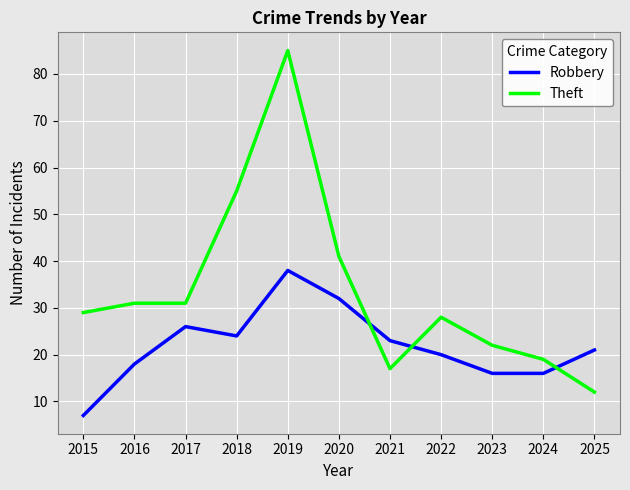

Reading right to left, extract all data points from this chart.

Robbery: 2025=21	2024=16	2023=16	2022=20	2021=23	2020=32	2019=38	2018=24	2017=26	2016=18	2015=7
Theft: 2025=12	2024=19	2023=22	2022=28	2021=17	2020=41	2019=85	2018=55	2017=31	2016=31	2015=29